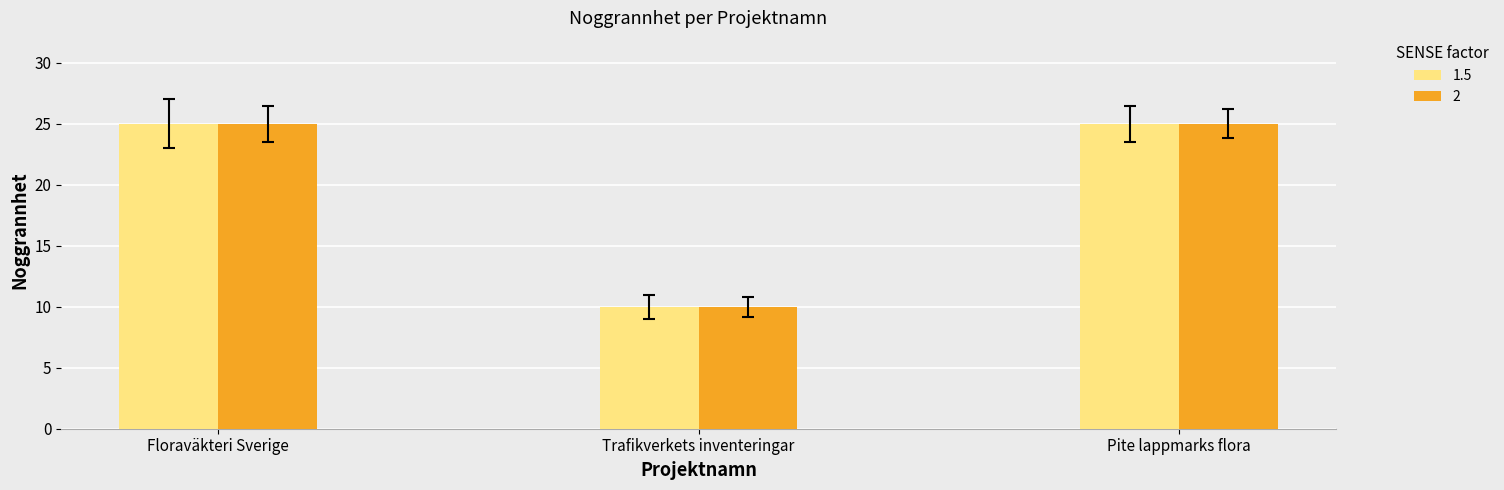

What is the highest value of the 1.5 series?

25